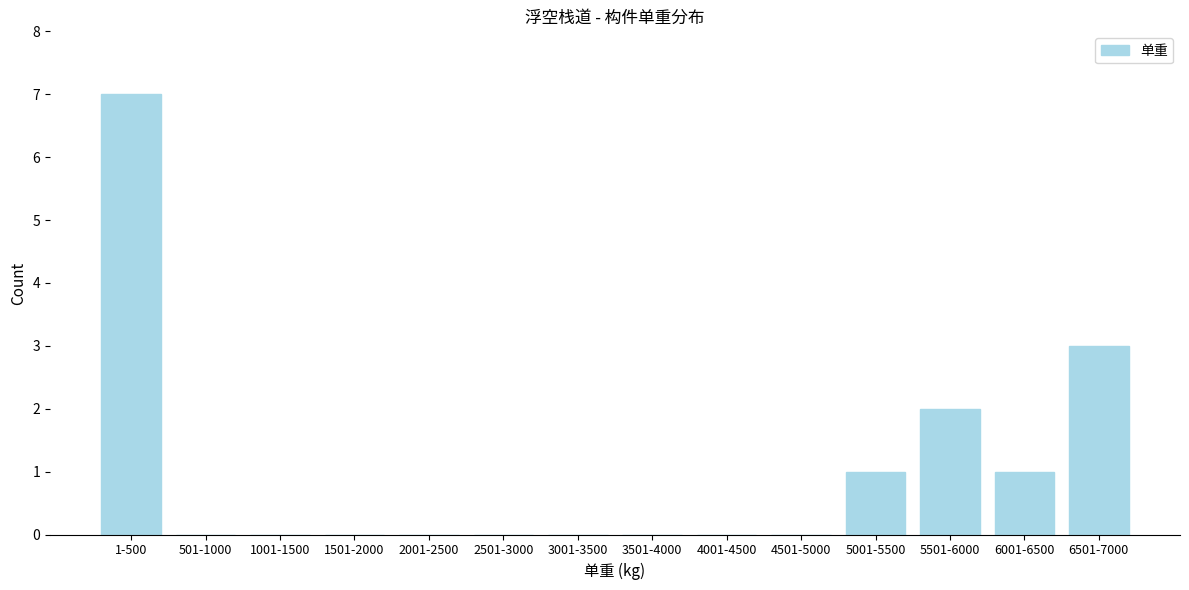

Reading left to right, list all the values displayed in this chart.

1-500=7	501-1000=0	1001-1500=0	1501-2000=0	2001-2500=0	2501-3000=0	3001-3500=0	3501-4000=0	4001-4500=0	4501-5000=0	5001-5500=1	5501-6000=2	6001-6500=1	6501-7000=3